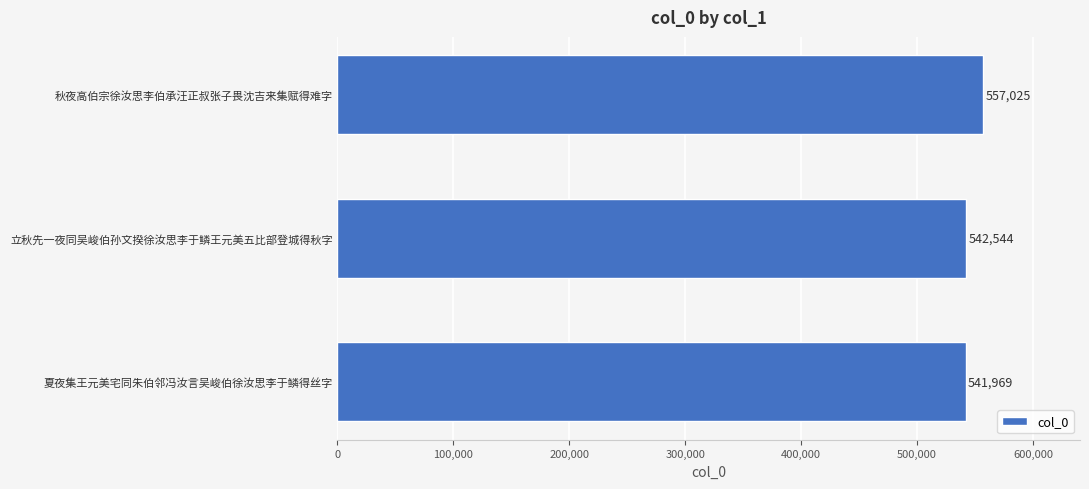

Does the chart contain any negative values?

No